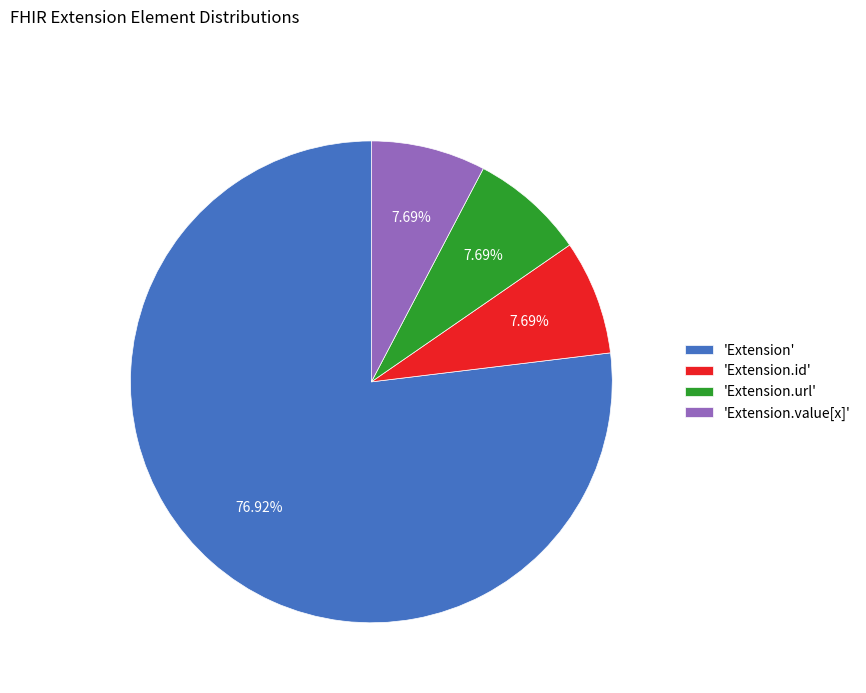

Which category has the biggest portion of the pie?

'Extension'